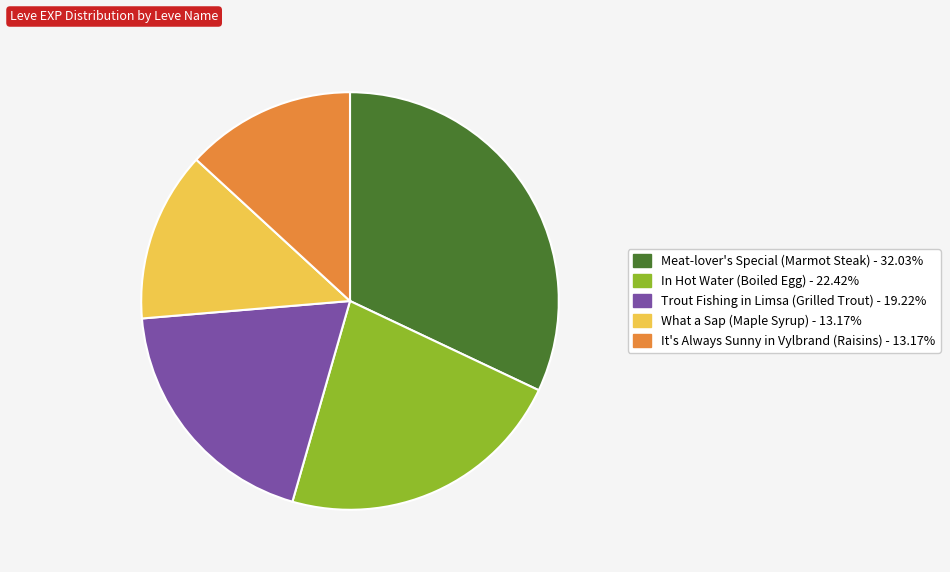

Is there any slice that represents more than half of the pie?

No